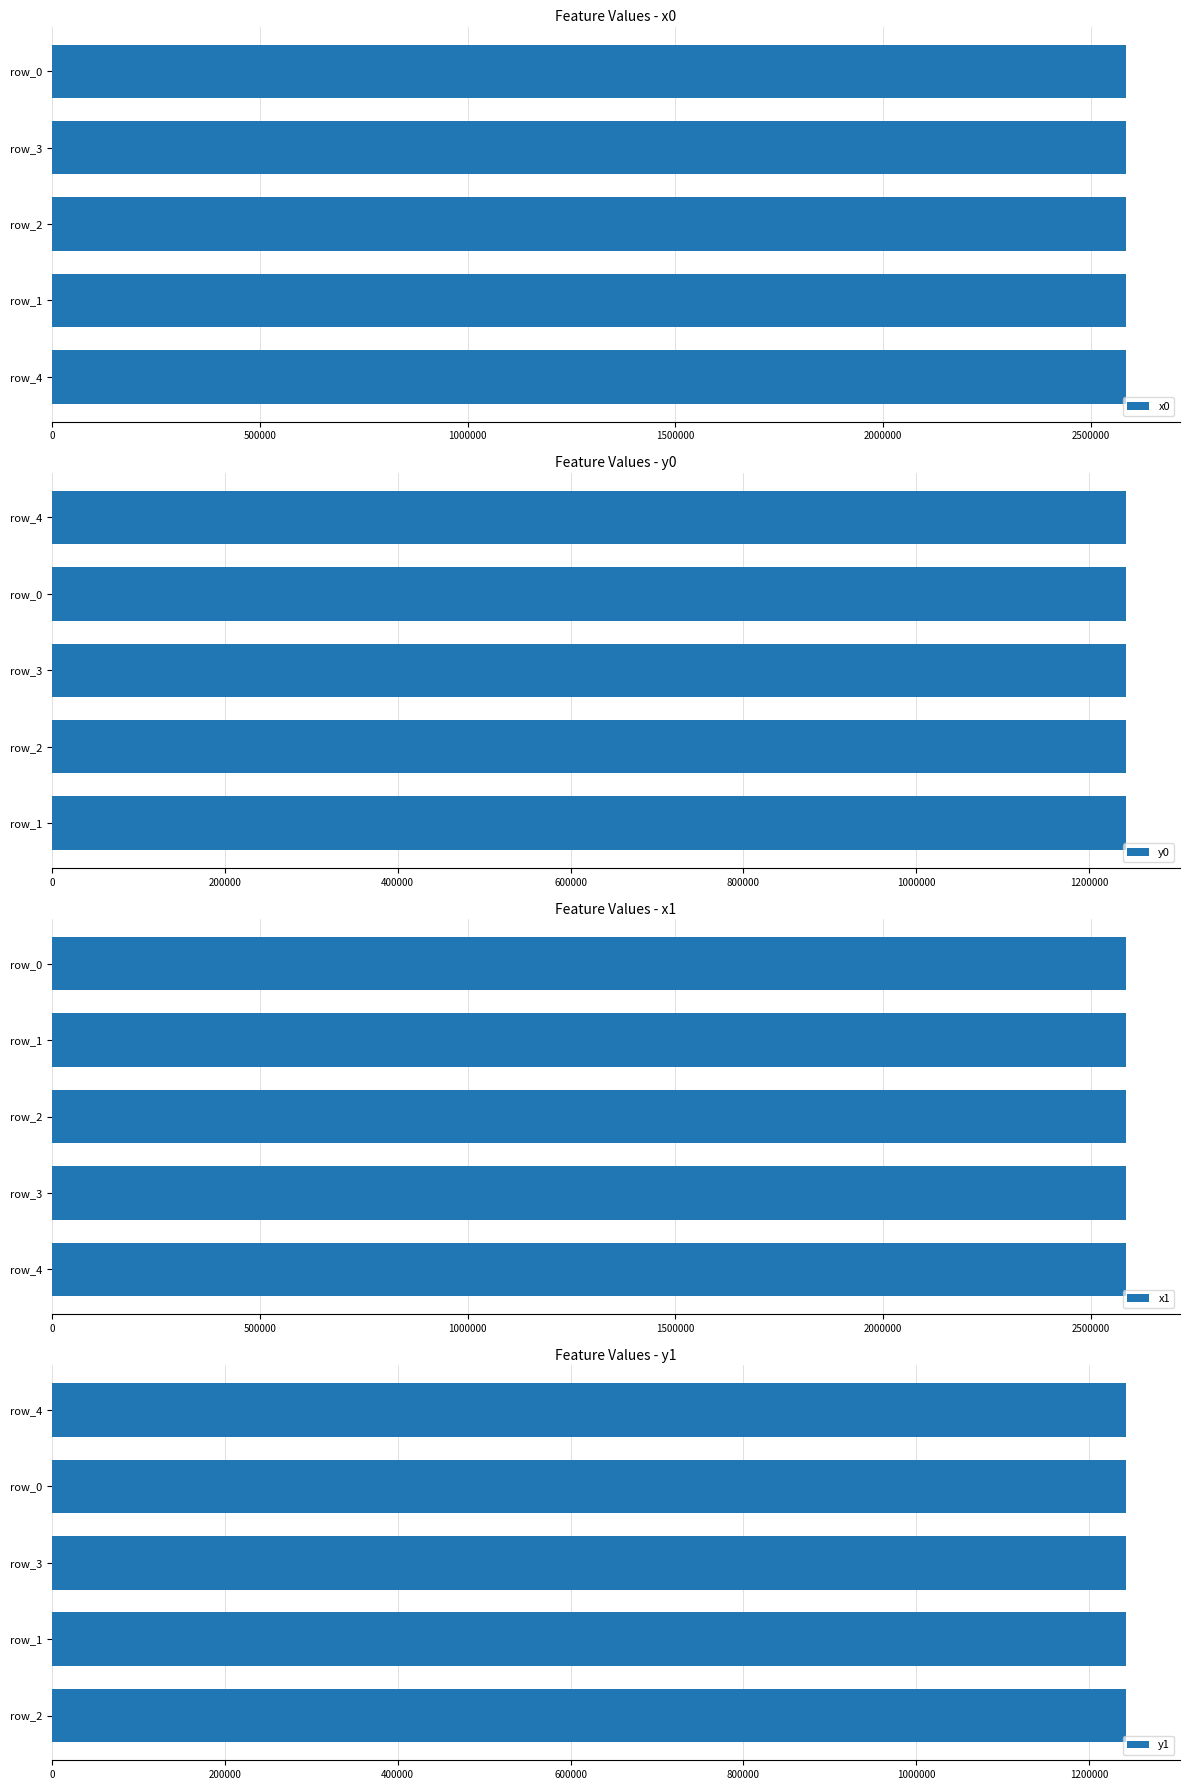

What is the average value of the x0 series?

2585430.8